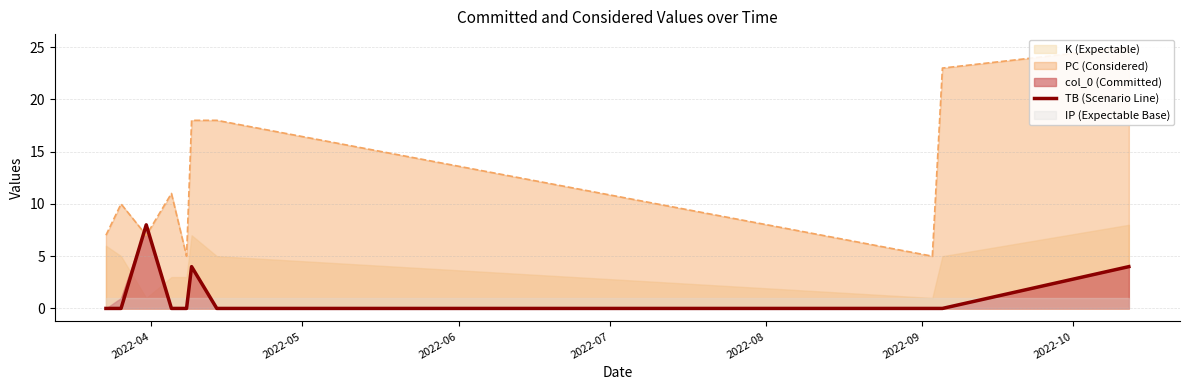

True or false: the data has more than 0 interior local peaks.

True